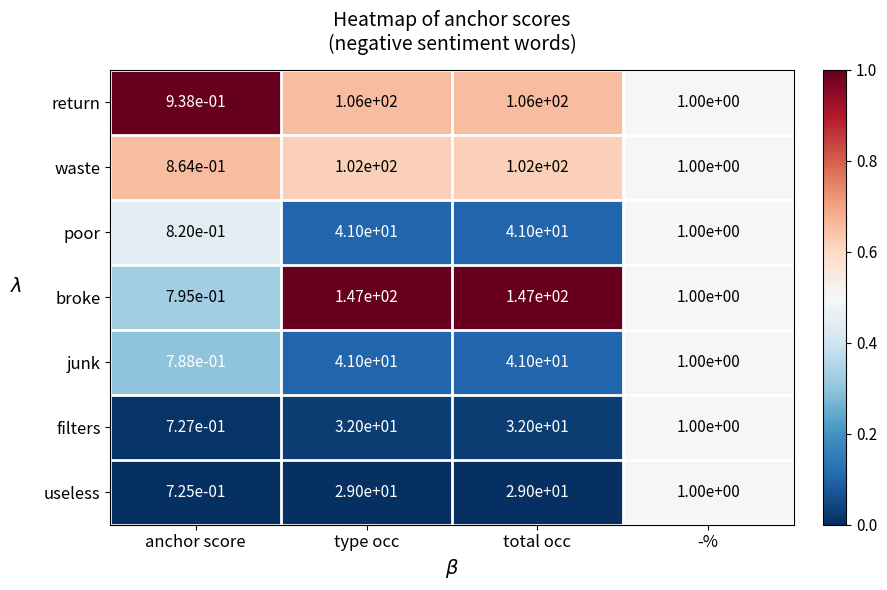

Which series has the largest range (max minus min)?

broke